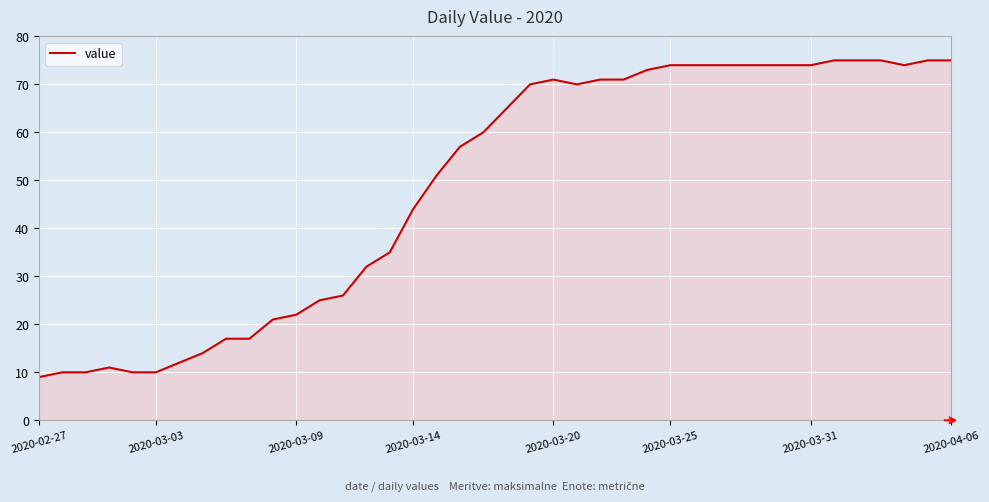

What is the maximum value shown in the chart?

75